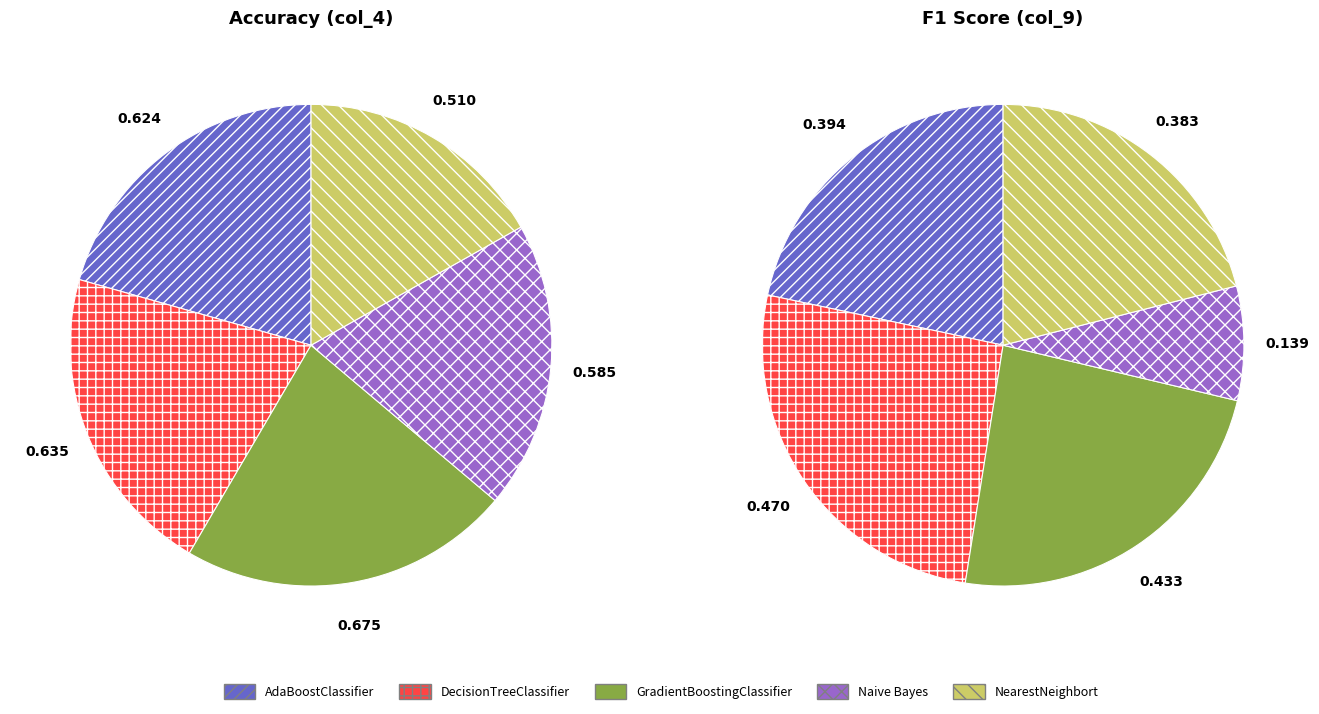

Is there any slice that represents more than half of the pie?

No